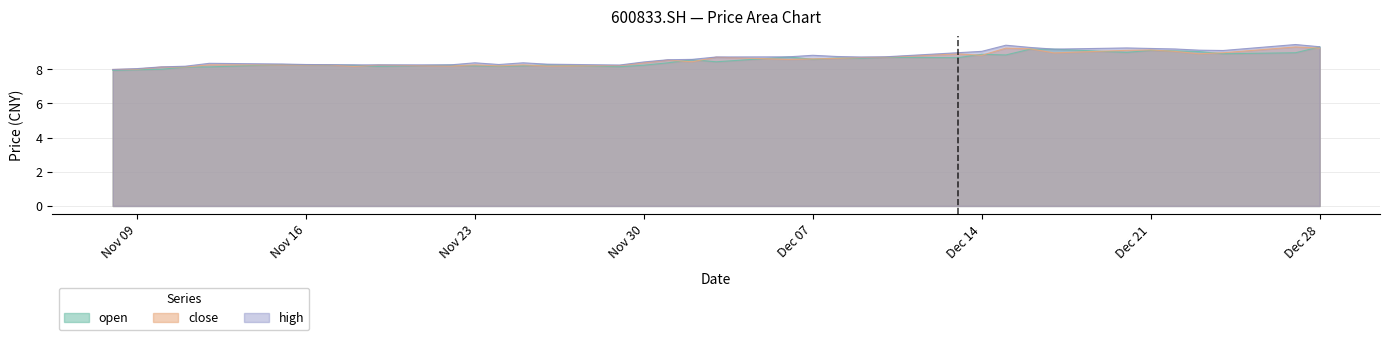

What is the highest value of the high series?

9.4